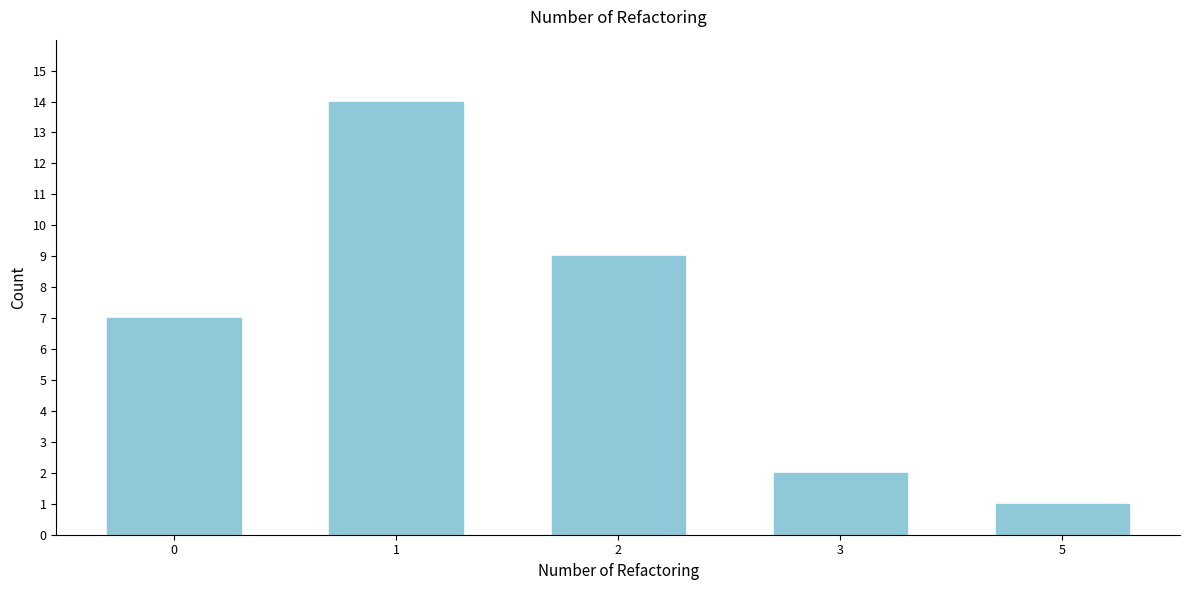

Reading right to left, transcribe all the data shown in this chart.

1	2	9	14	7